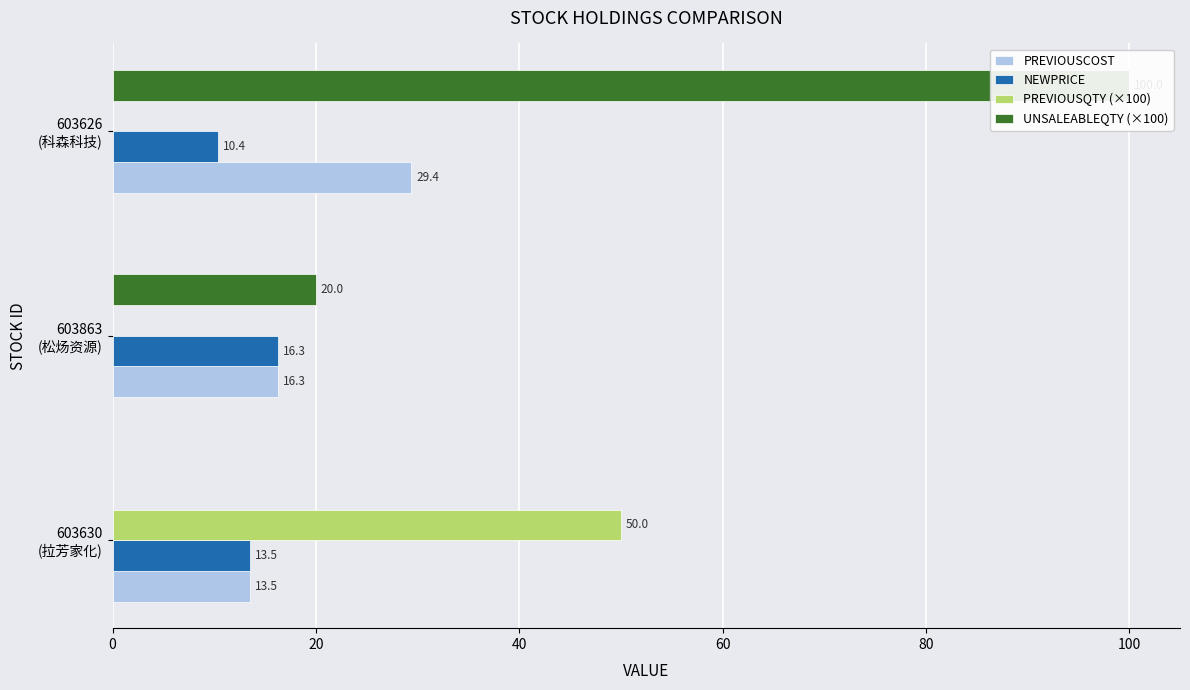

What are all the series names shown in the legend?

PREVIOUSCOST, NEWPRICE, PREVIOUSQTY (×100), UNSALEABLEQTY (×100)